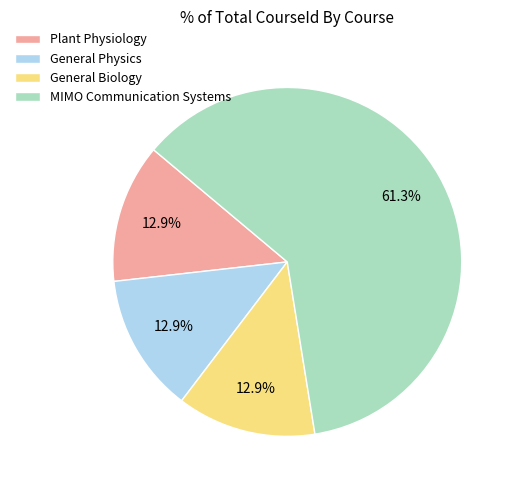

To the nearest percent, what is the difference between the largest and smallest slice percentages?

48%